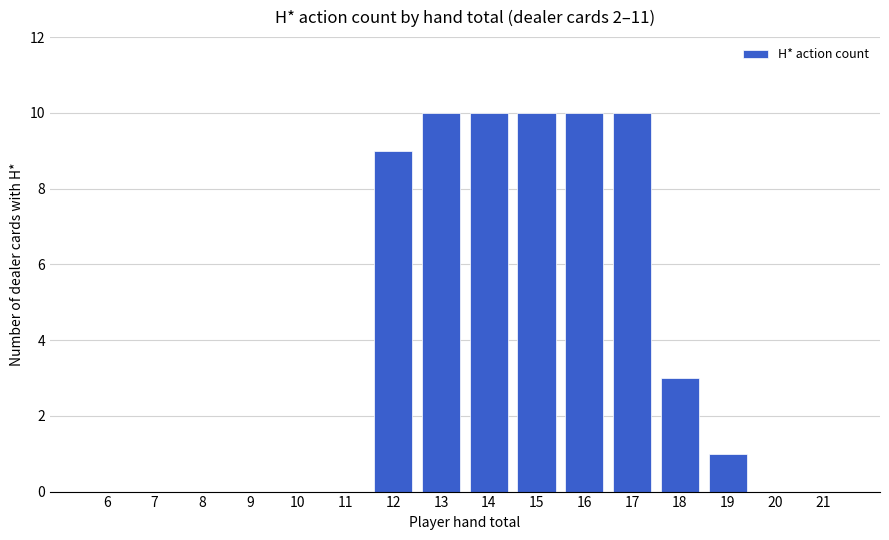

What is the average value?

4